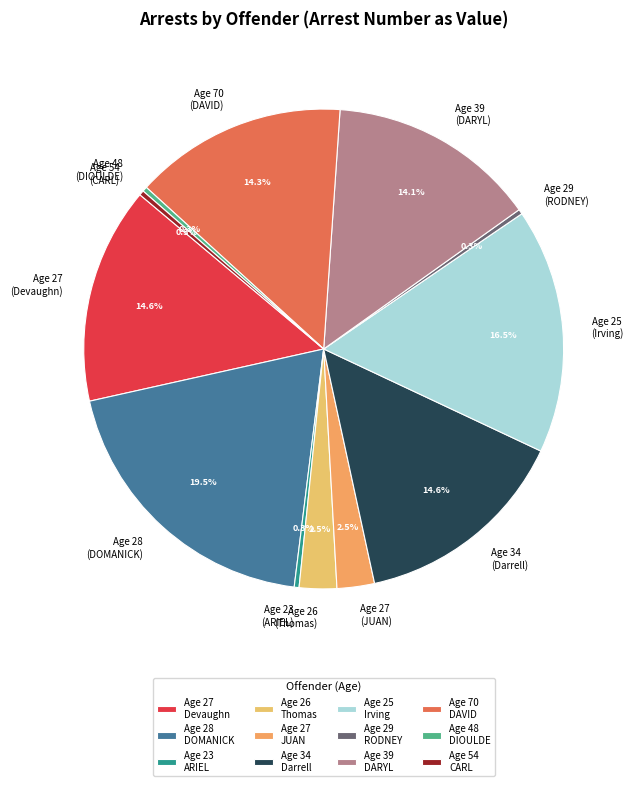

Is there any slice that represents more than half of the pie?

No